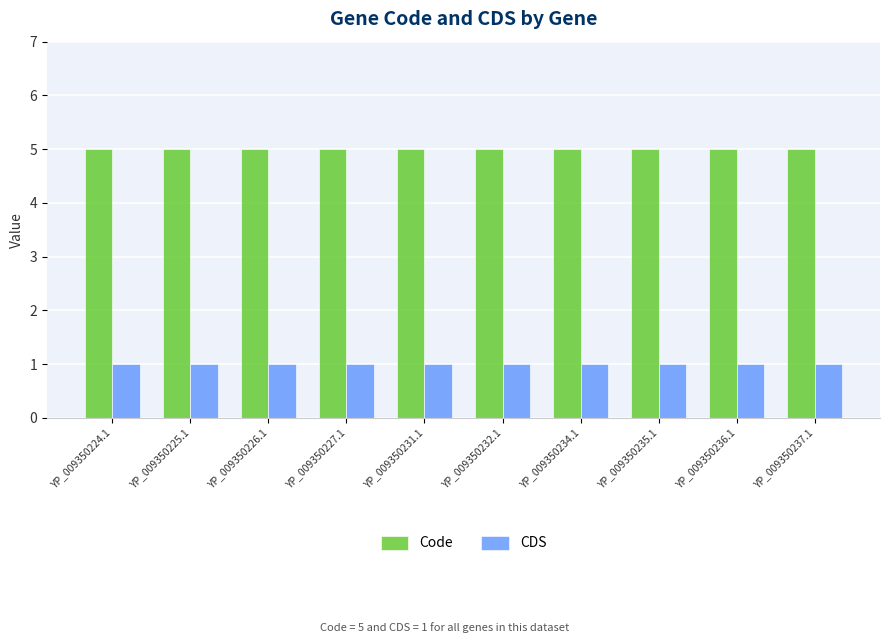

At how many categories does at least one series exceed 1?

10